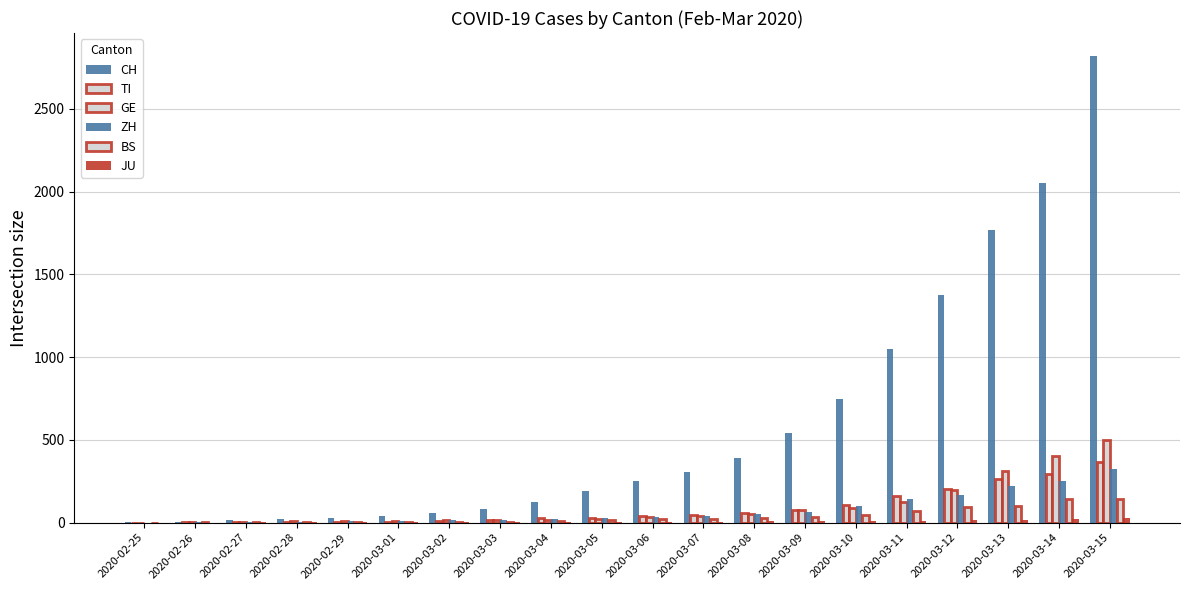

How many distinct data groups are displayed?

6